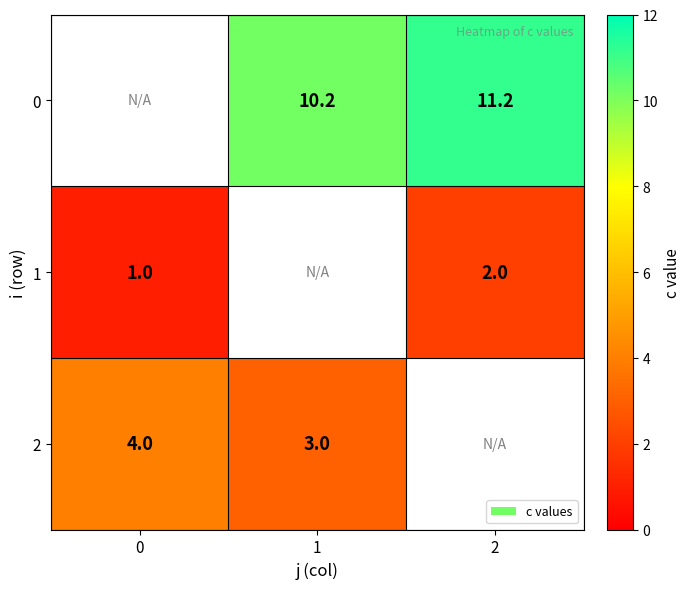

Is the value of 2 at 1 greater than the value of 1 at 0?

Yes